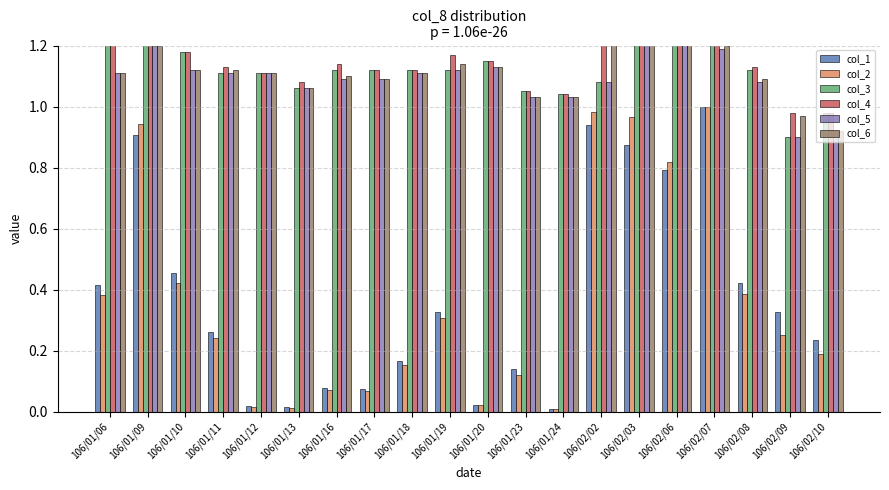

What is the difference between the second highest and second lowest values in the col_3 series?

0.4